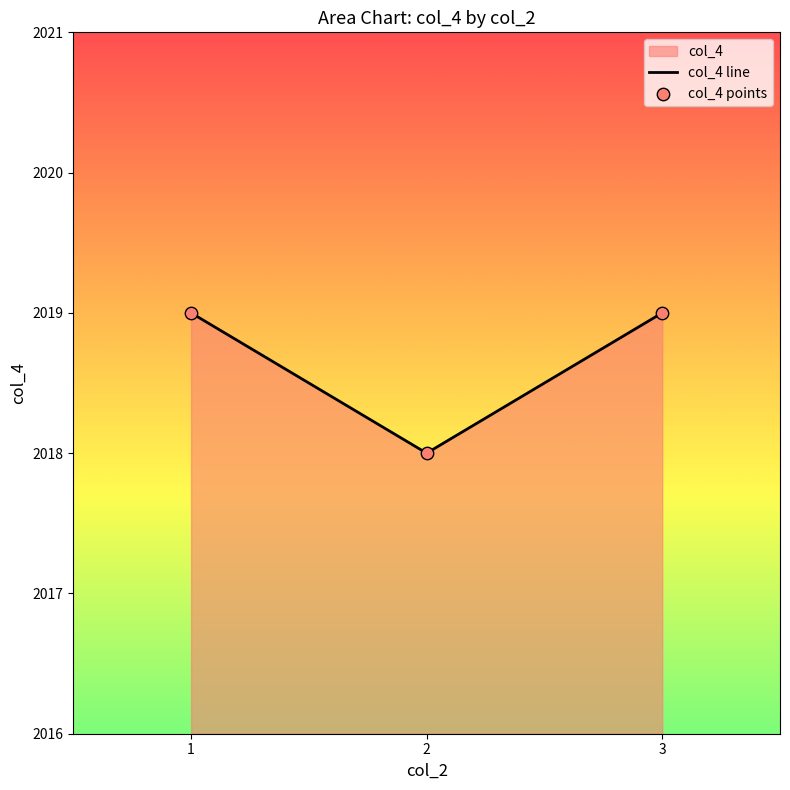

What is the total value across all series at 2?

4036